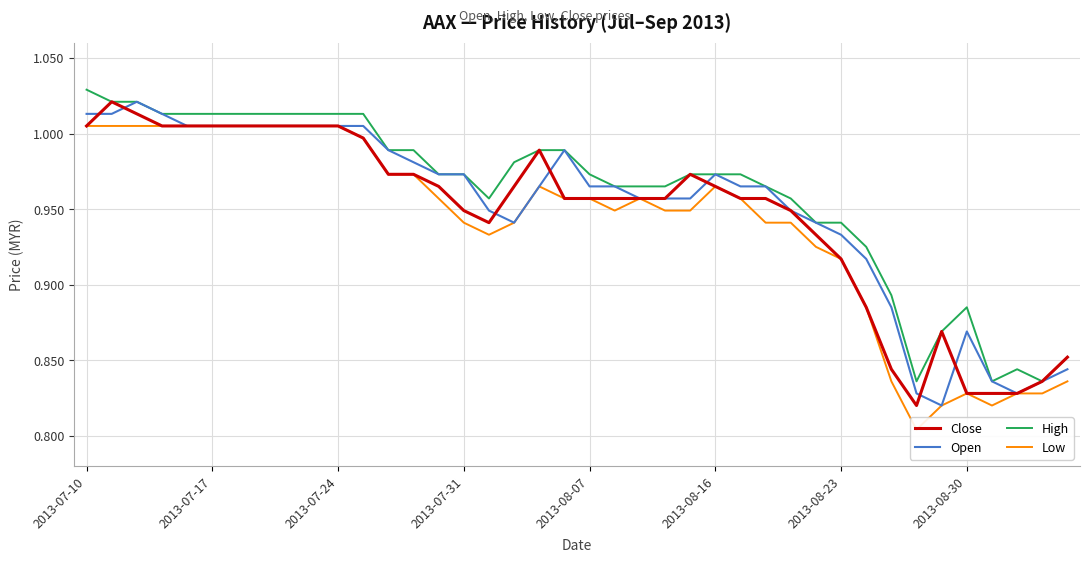

What is the difference between the maximum and minimum values in the Close series?

0.2